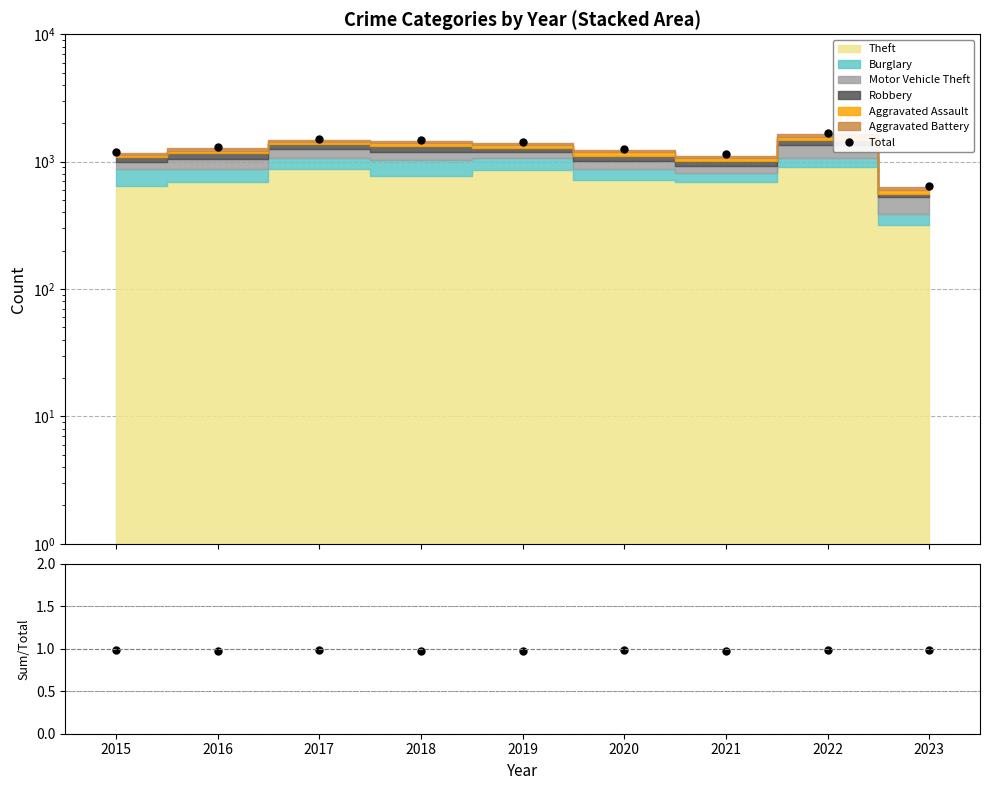

What is the highest value of the Sum/Total series?

1.0